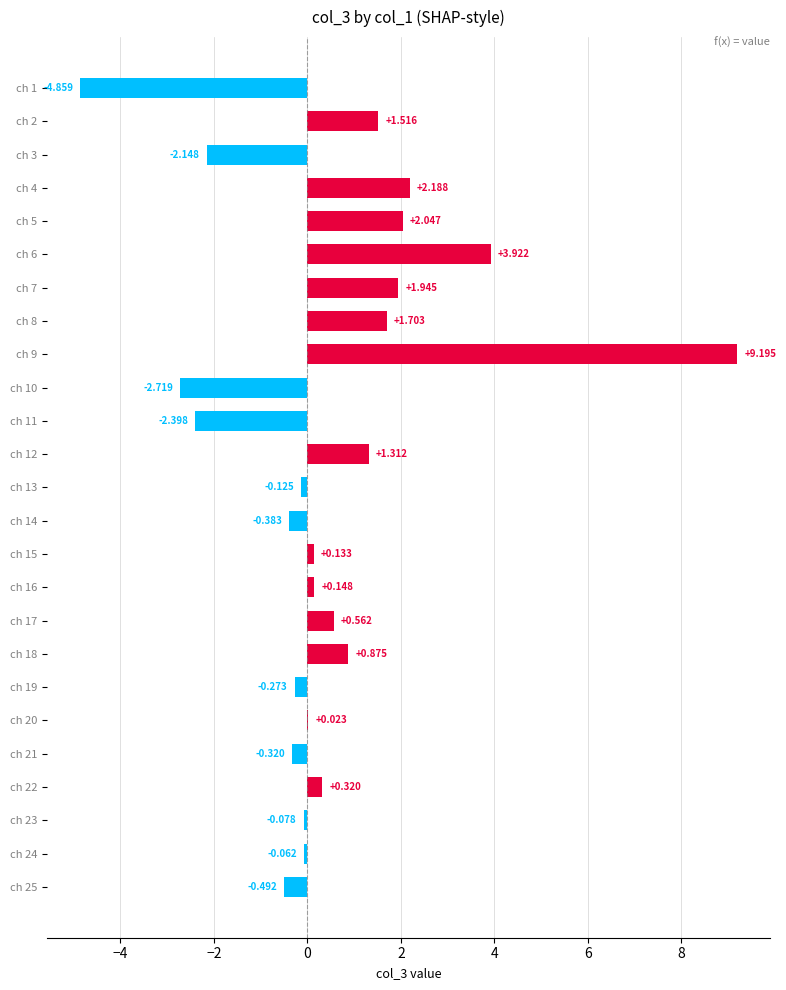

Count the number of data series in this chart.

1